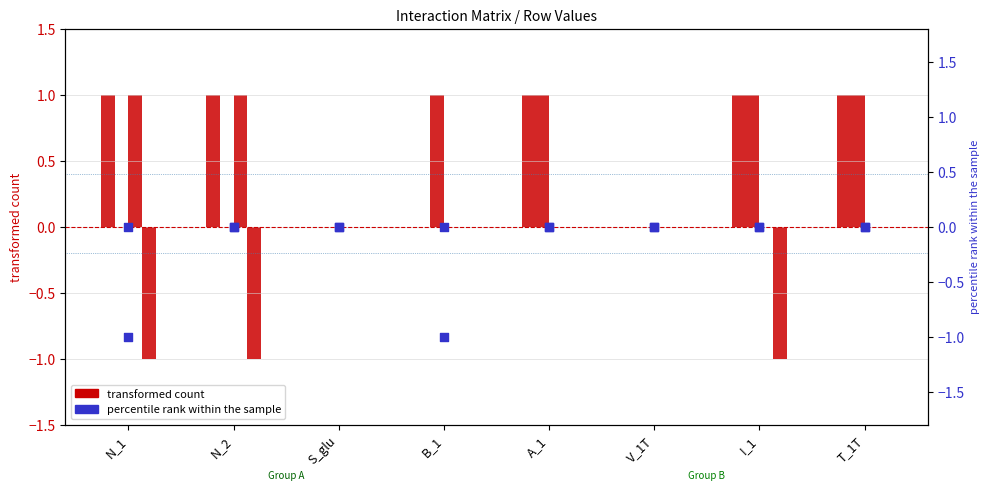

Which series reaches the maximum Y coordinate?

A_1